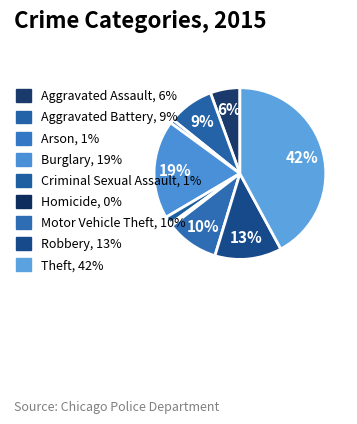

How many slices are in this pie chart?

9